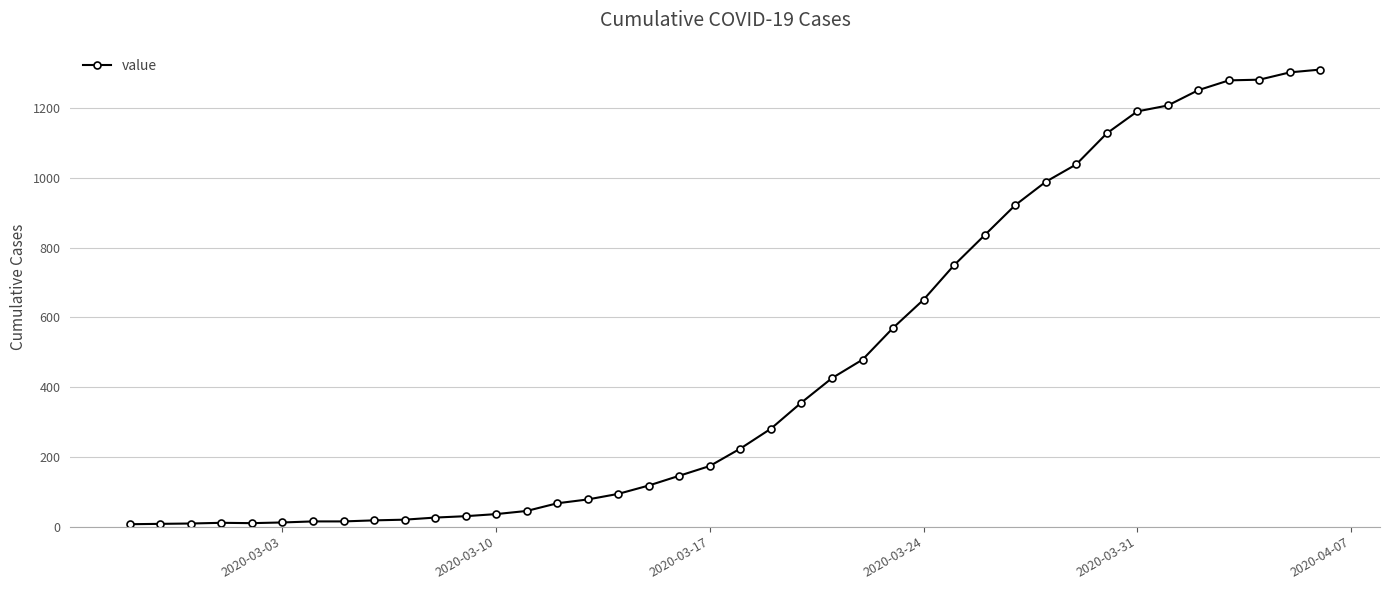

What is the value of the 24th point from the left?

426